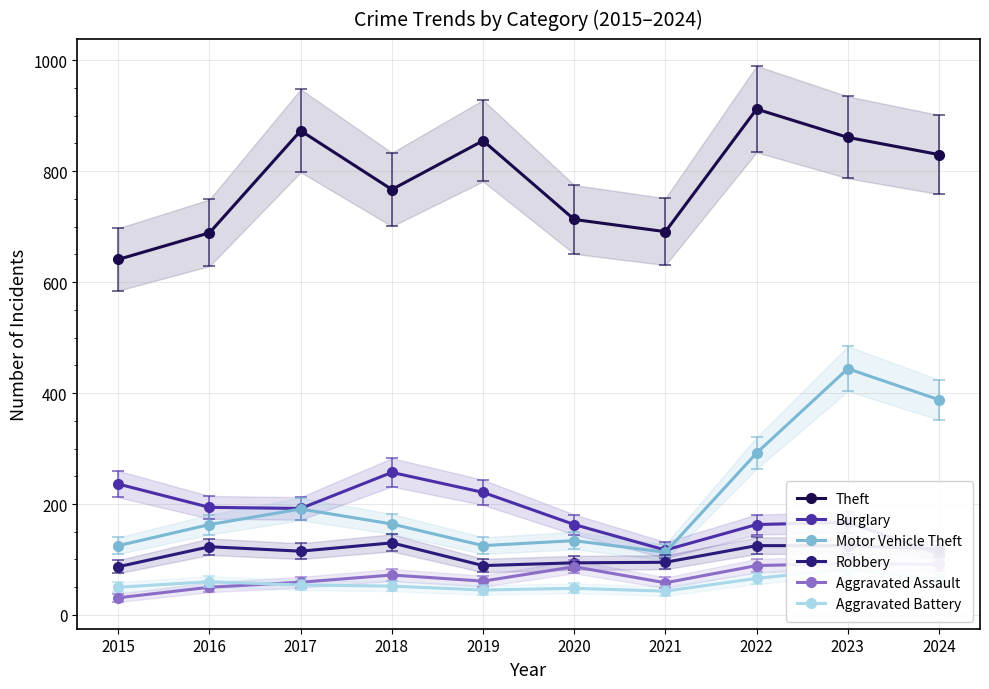

The Aggravated Battery series shows 43 at 2021. True or false?

True